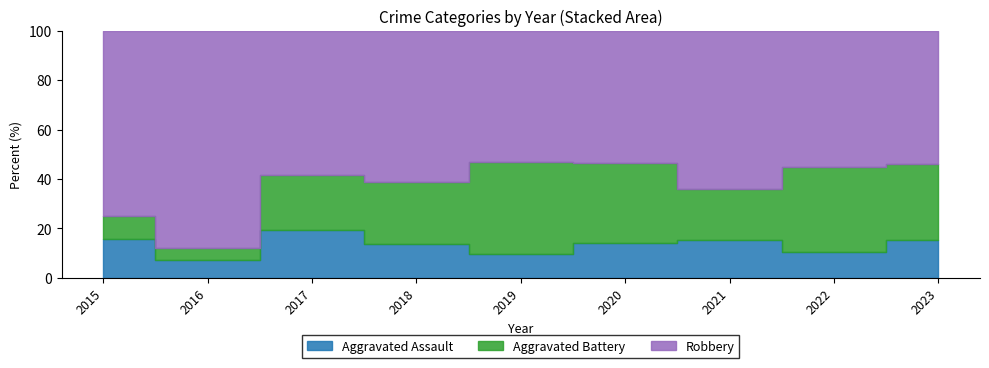

After their last crossing, which series has the higher values: Aggravated Battery or Aggravated Assault?

Aggravated Battery